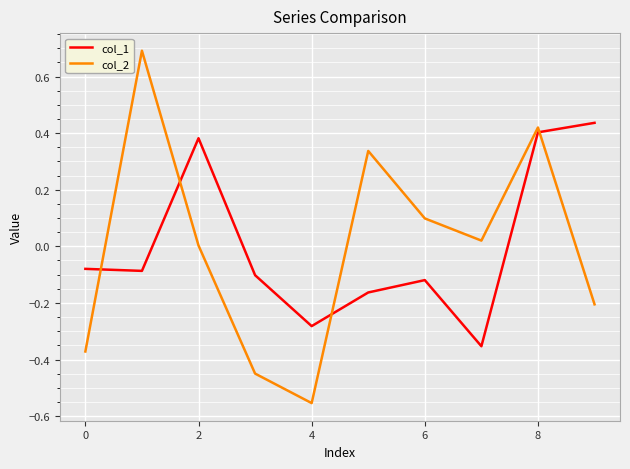

Rank the series by their maximum value, from lowest to highest.

col_1, col_2